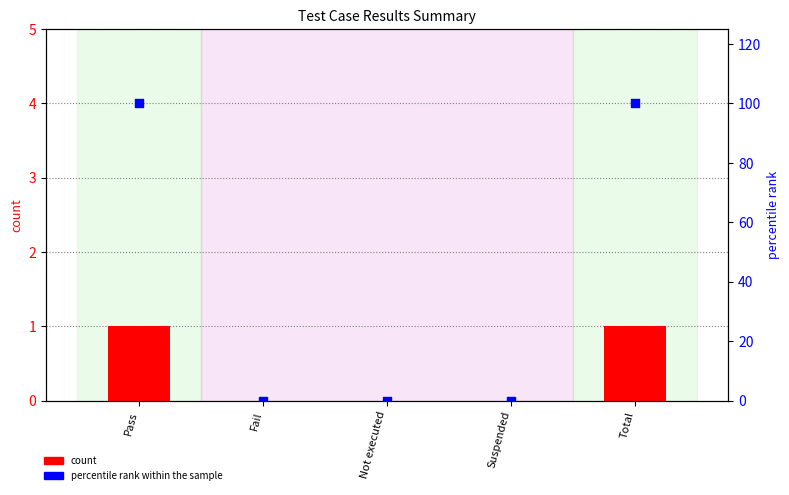

Which series contains the highest Y value?

percentile rank within the sample